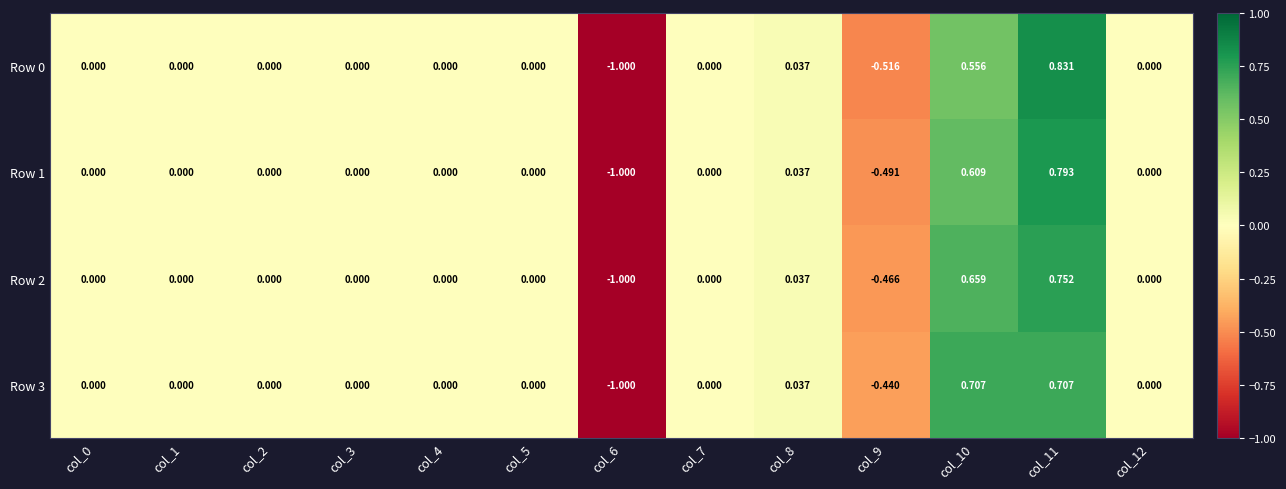

Reading left to right, list all the values displayed in this chart.

Row 0: col_0=0.0	col_1=0.0	col_2=0.0	col_3=0.0	col_4=0.0	col_5=0.0	col_6=-1.0	col_7=0.0	col_8=0.0	col_9=-0.5	col_10=0.6	col_11=0.8	col_12=0.0
Row 1: col_0=0.0	col_1=0.0	col_2=0.0	col_3=0.0	col_4=0.0	col_5=0.0	col_6=-1.0	col_7=0.0	col_8=0.0	col_9=-0.5	col_10=0.6	col_11=0.8	col_12=0.0
Row 2: col_0=0.0	col_1=0.0	col_2=0.0	col_3=0.0	col_4=0.0	col_5=0.0	col_6=-1.0	col_7=0.0	col_8=0.0	col_9=-0.5	col_10=0.7	col_11=0.8	col_12=0.0
Row 3: col_0=0.0	col_1=0.0	col_2=0.0	col_3=0.0	col_4=0.0	col_5=0.0	col_6=-1.0	col_7=0.0	col_8=0.0	col_9=-0.4	col_10=0.7	col_11=0.7	col_12=0.0